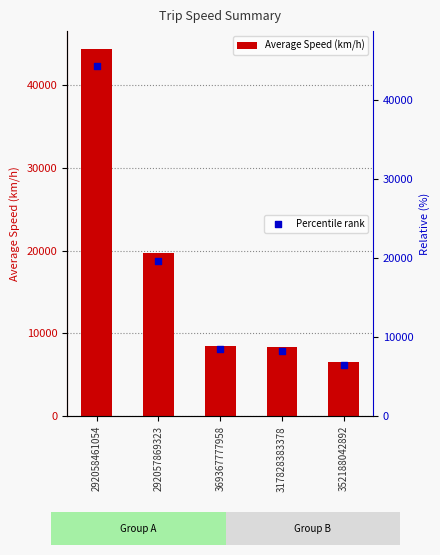

At how many categories does at least one series exceed 16881?

2